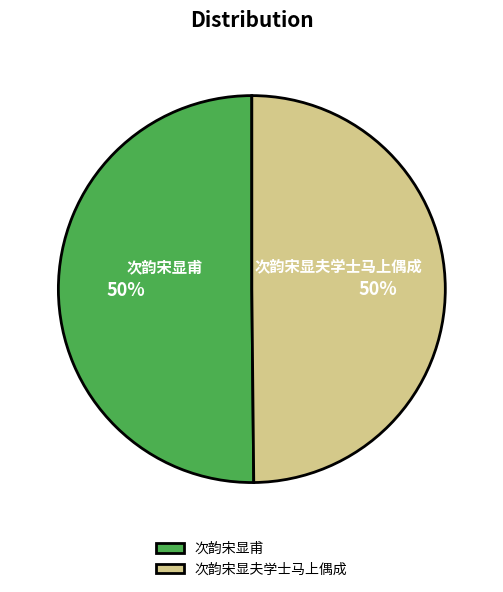

Is the sum of 次韵宋显甫 and 次韵宋显夫学士马上偶成 greater than half?

Yes